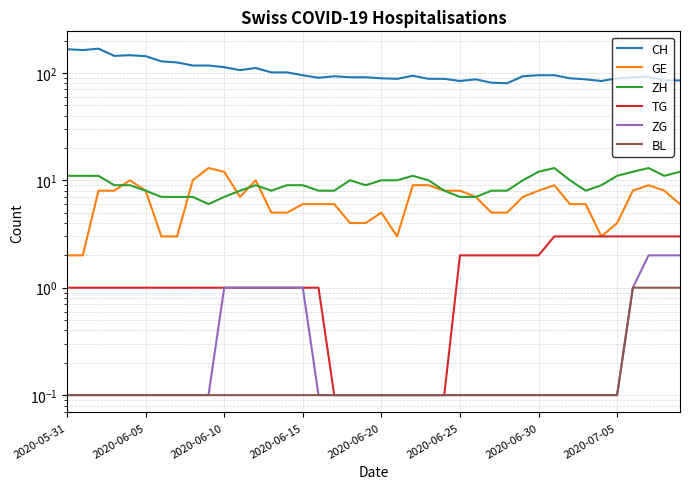

True or false: GE and CH cross at least once.

False